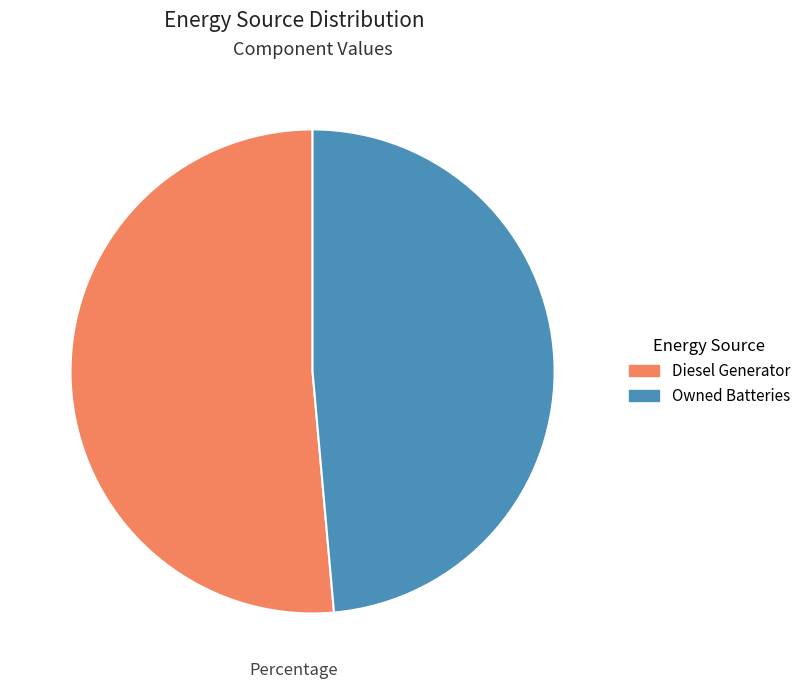

Is there a majority slice in this chart?

Yes